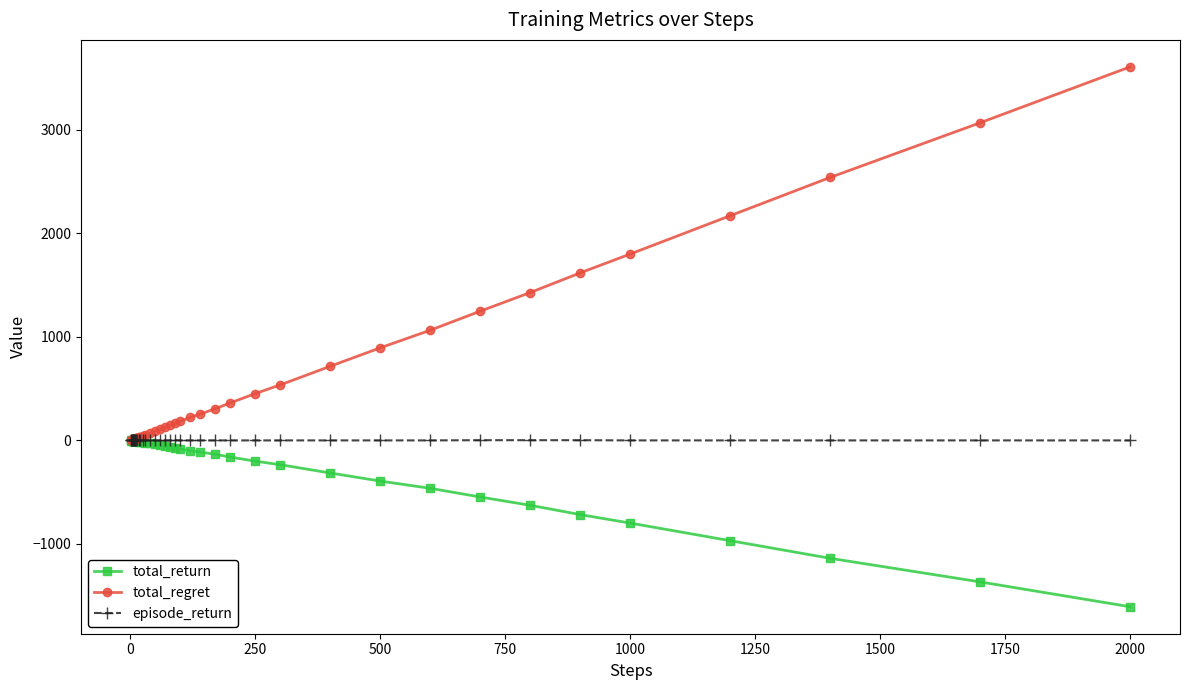

Which series has the largest total across all categories?

total_regret